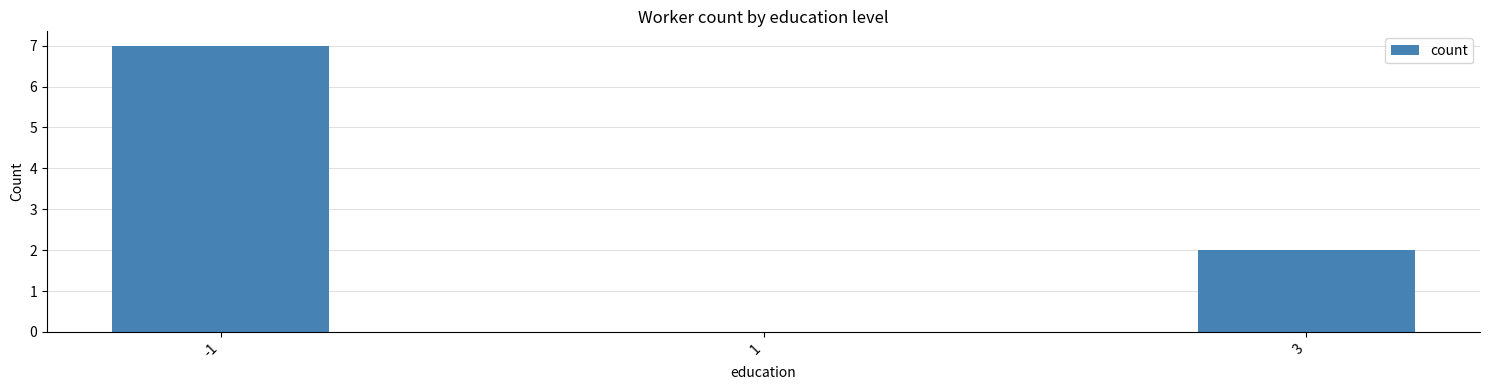

What is the greatest value displayed?

7